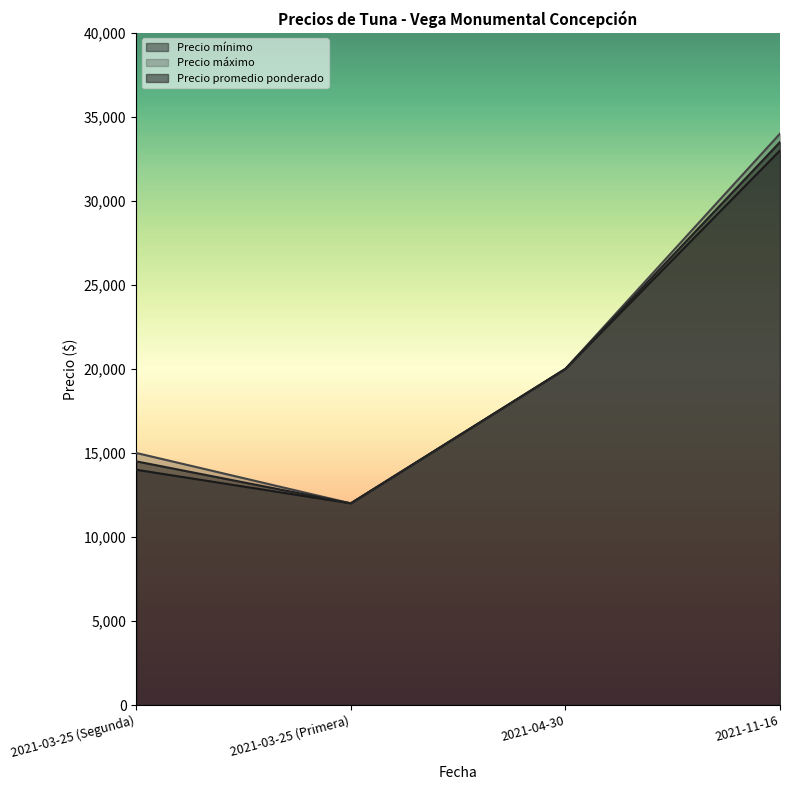

Where does the Precio máximo series first go above 20000?

2021-11-16